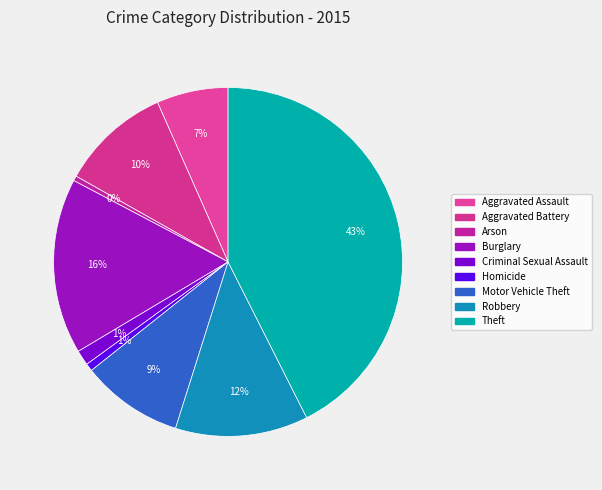

How many segments does this pie chart have?

9